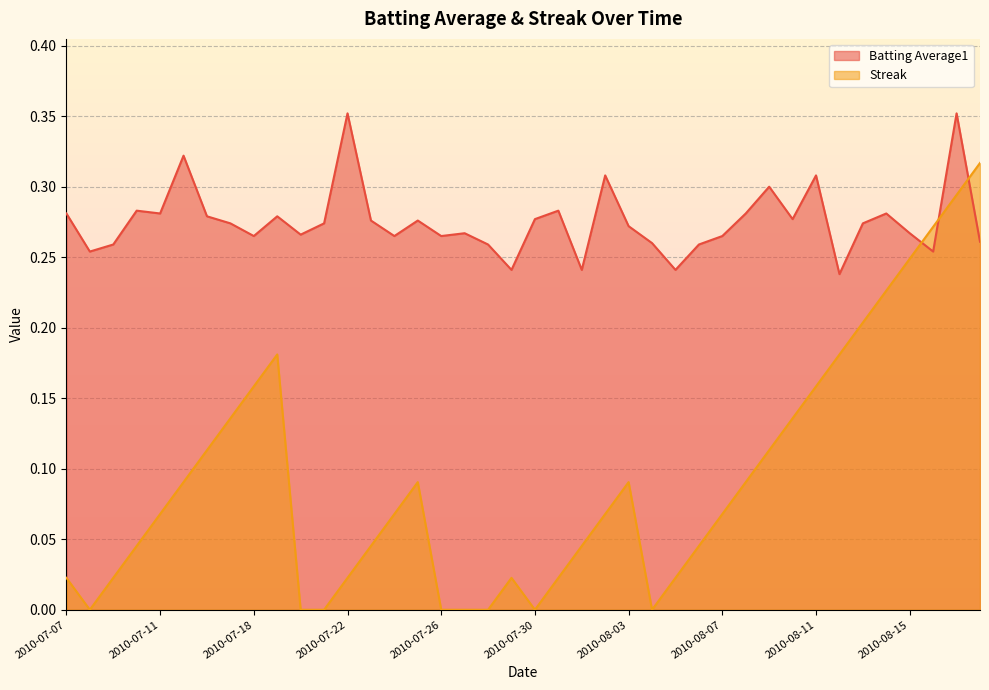

Between 2010-07-21 and 2010-08-06, which is larger?

2010-07-21